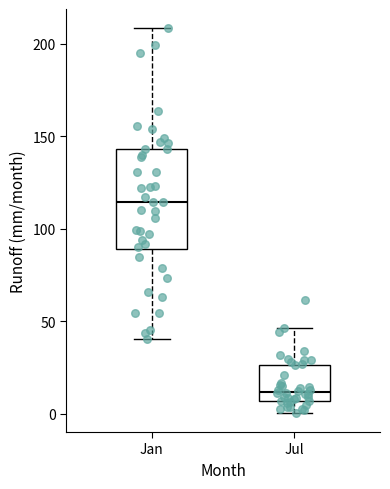

Which box has the highest median line?

Jan